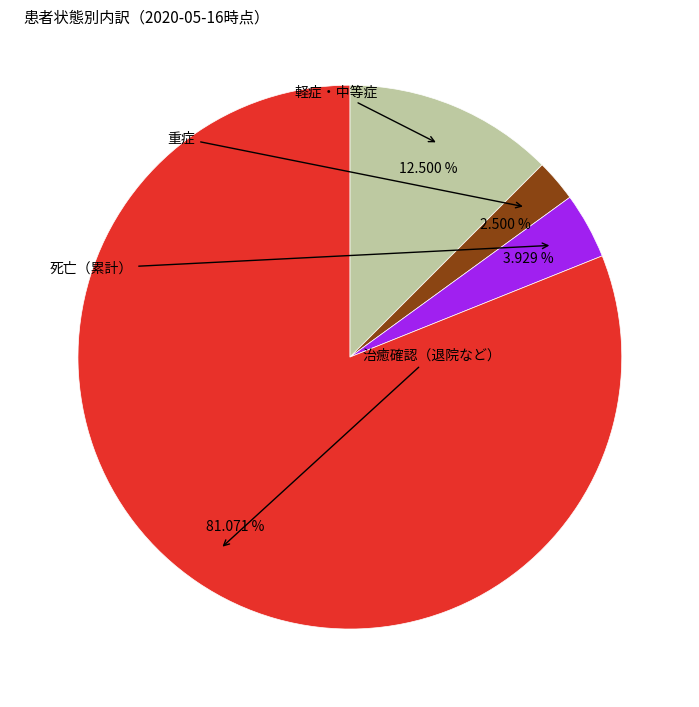

Does any single category account for the majority?

Yes